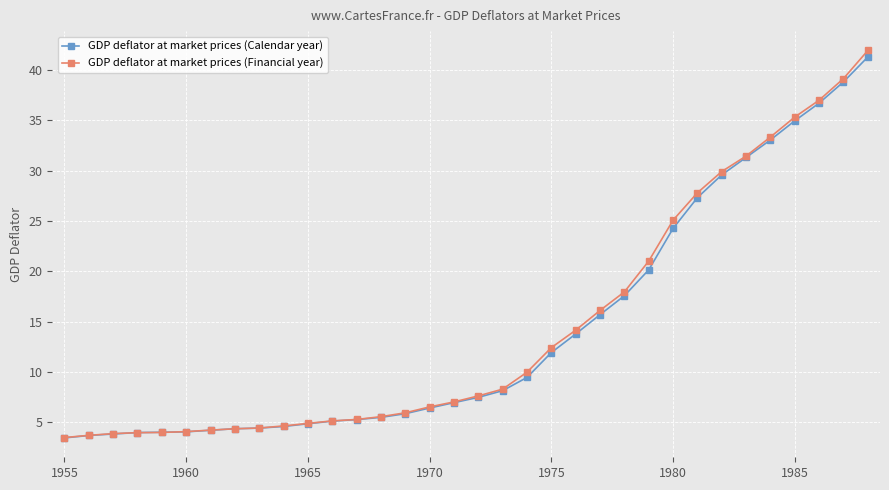

What is the greatest value displayed?

41.9